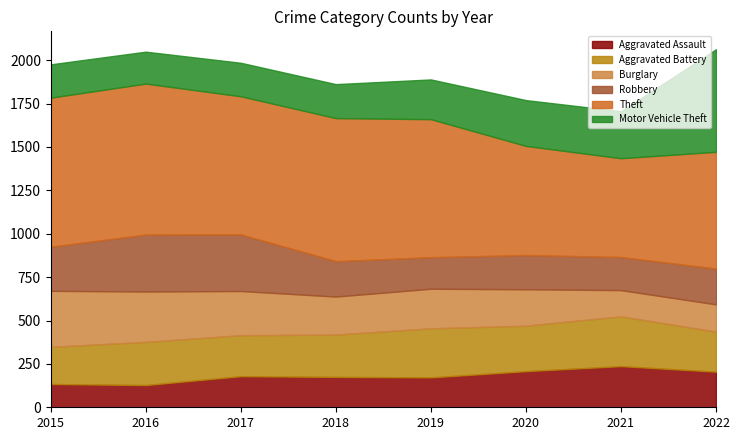

Is it true that Motor Vehicle Theft equals 111 at 2018?

False